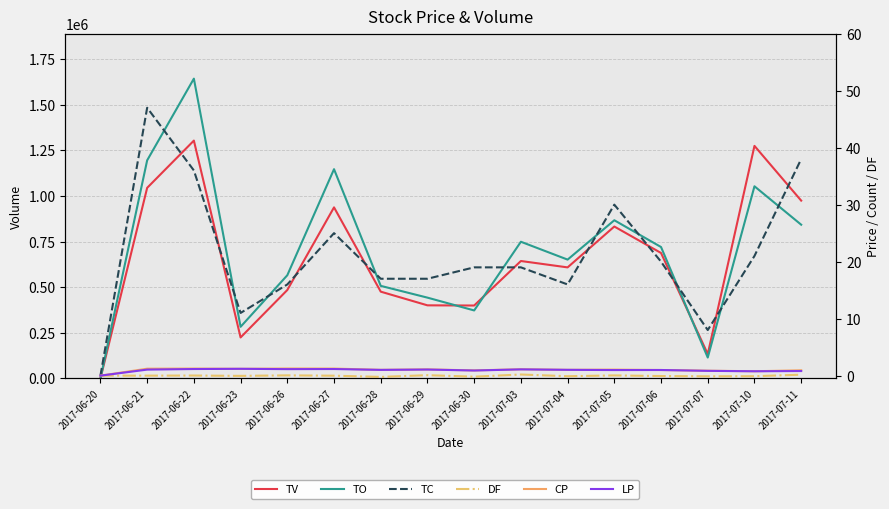

Which series has the largest range (max minus min)?

TO